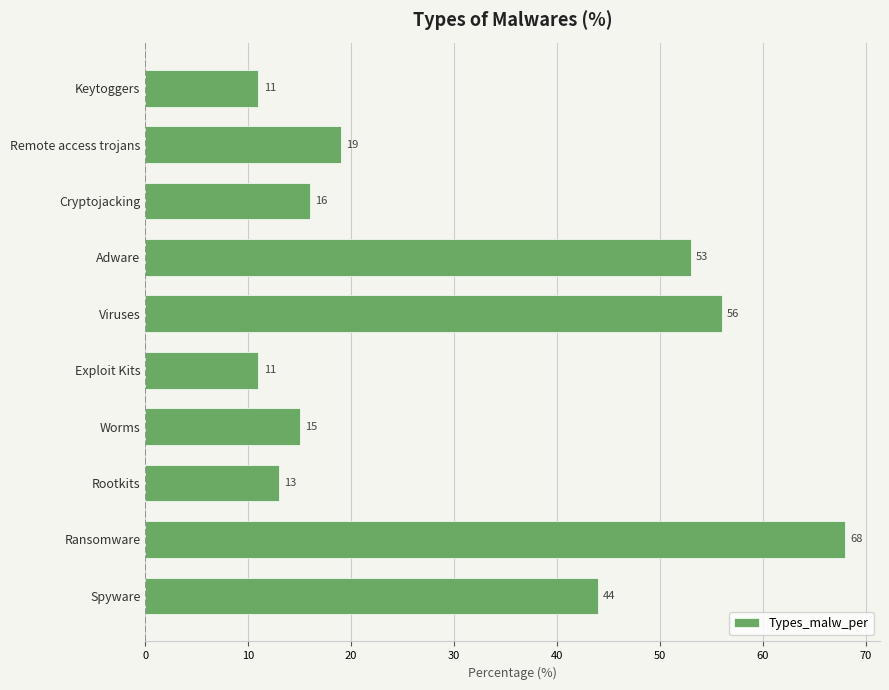

What is the change in value from Ransomware to Worms?

-53